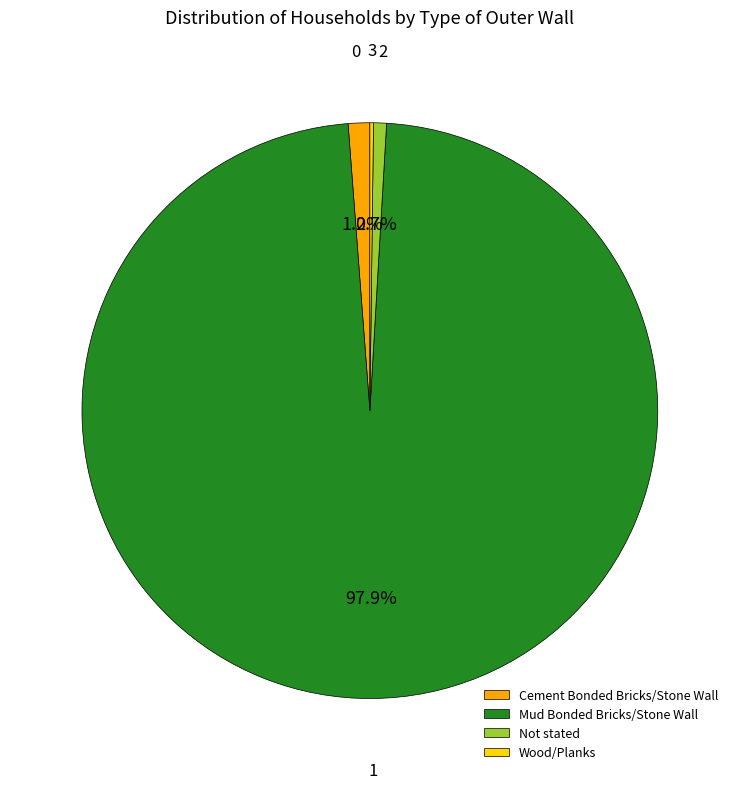

What is the largest slice in the pie chart?

Mud Bonded Bricks/Stone Wall